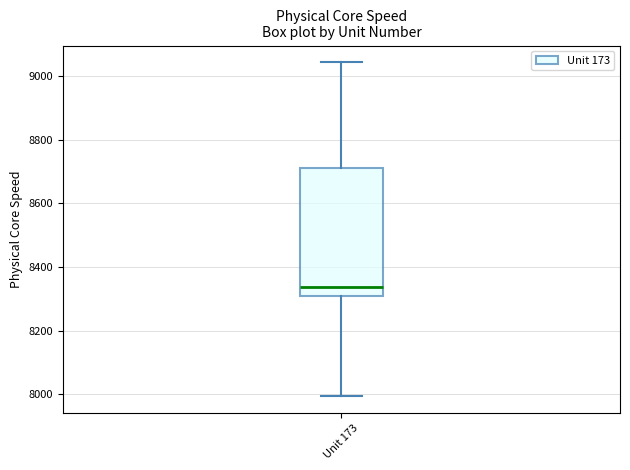

Where does the upper whisker of the box for Unit 173 end on the y-axis? The values are not printed on the chart, so give them approximately, as read against the axis.

9040